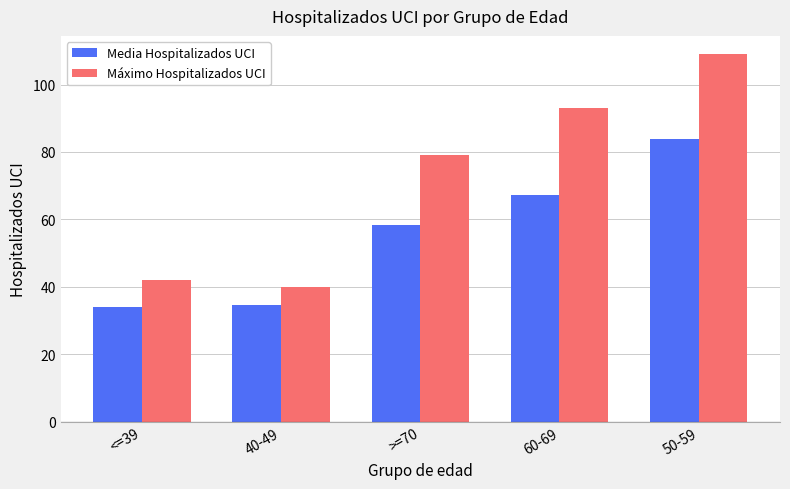

Which series has the widest spread of values?

Máximo Hospitalizados UCI